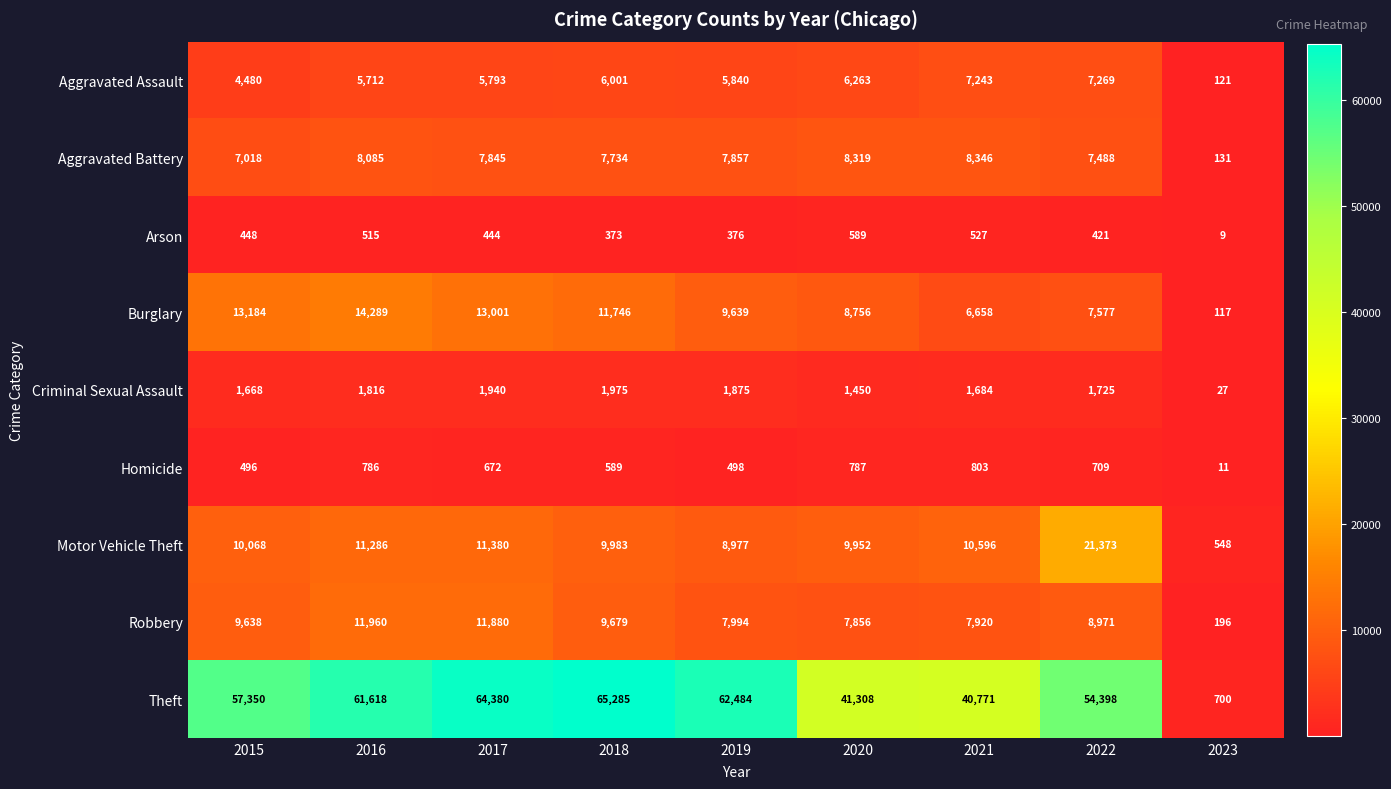

What is the difference between the second highest and second lowest values in the Arson series?

154